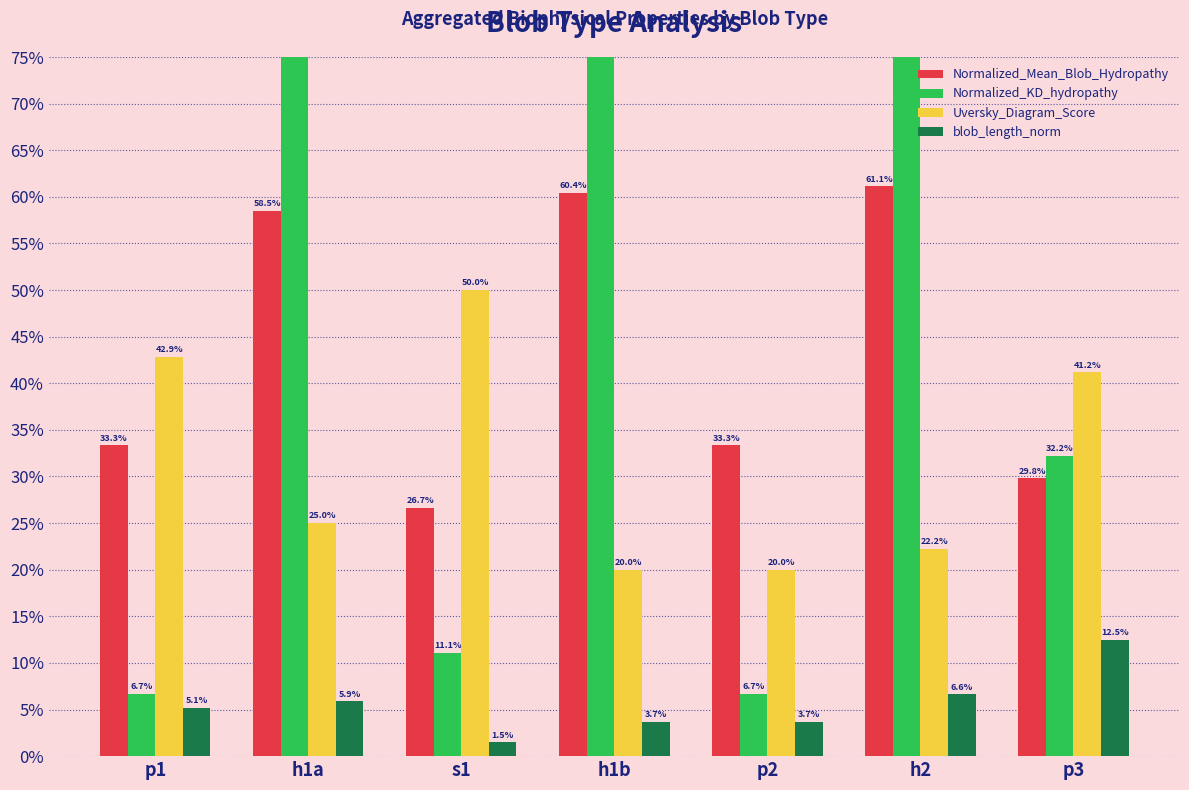

The Normalized_Mean_Blob_Hydropathy series shows 0.9 at h2. True or false?

False